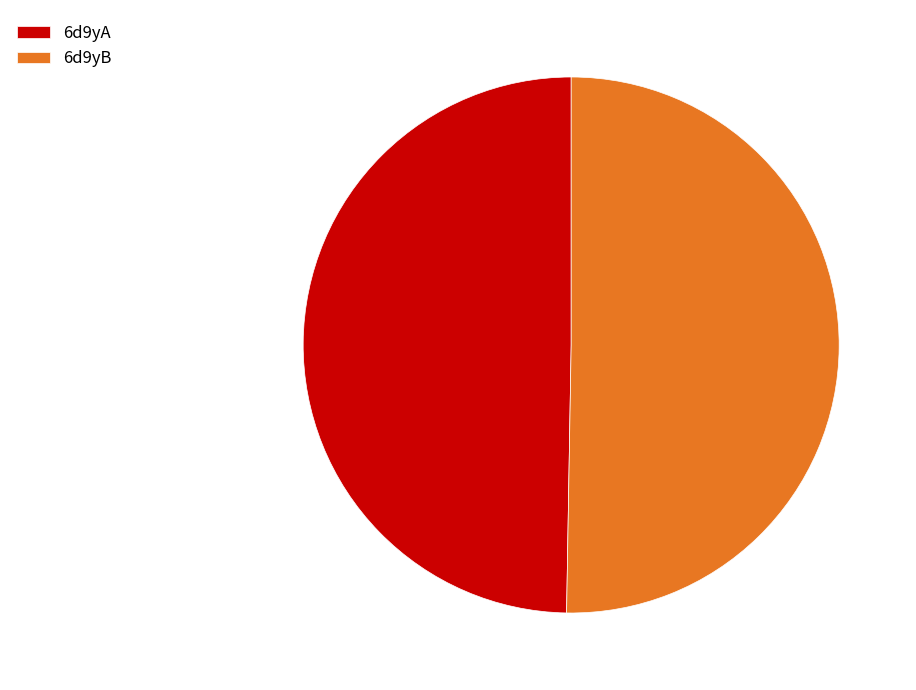

What is the smallest slice in the pie chart?

6d9yA